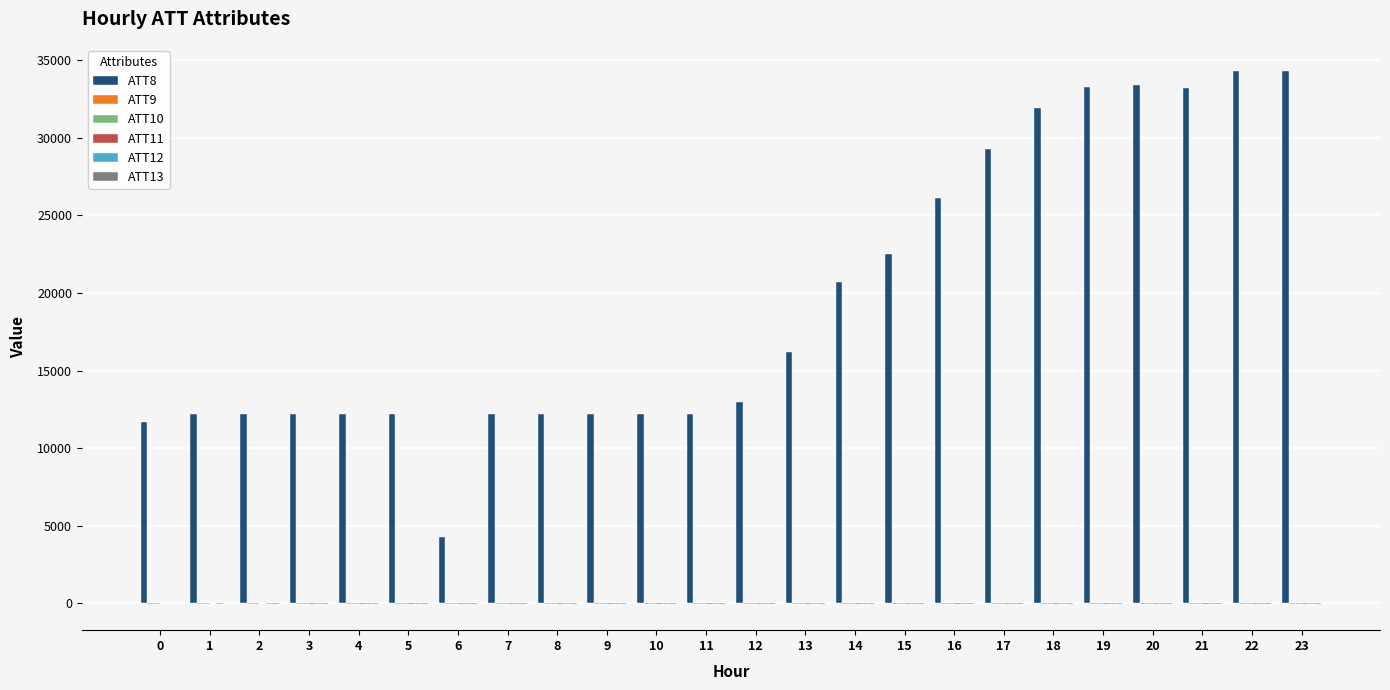

Which series has the largest total across all categories?

ATT8